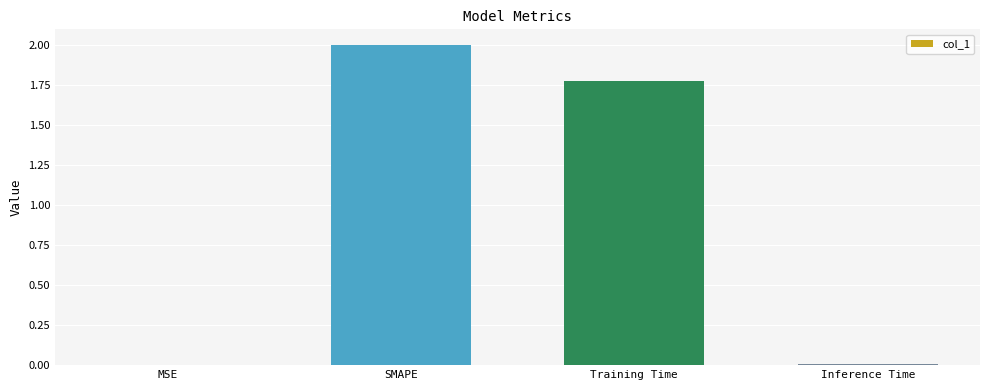

Between SMAPE and MSE, which is larger?

SMAPE